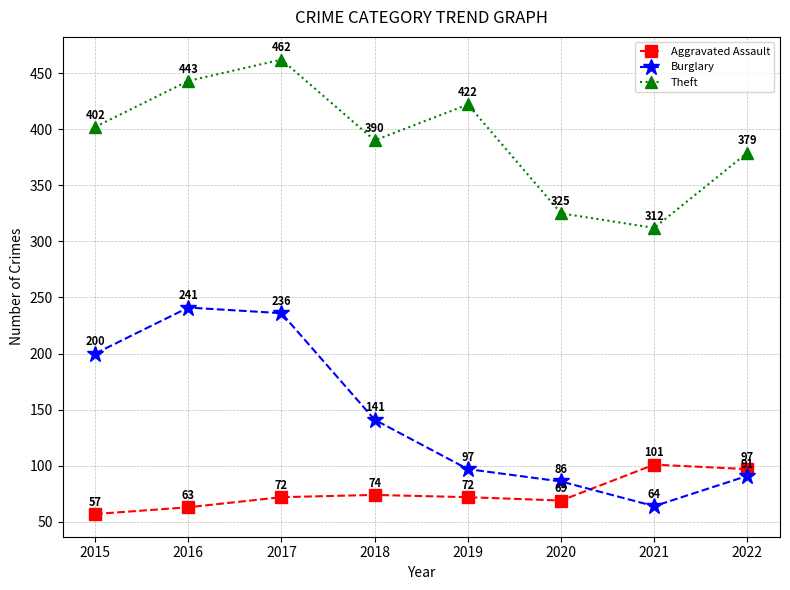

Reading right to left, extract all data points from this chart.

Aggravated Assault: 2022=97	2021=101	2020=69	2019=72	2018=74	2017=72	2016=63	2015=57
Burglary: 2022=91	2021=64	2020=86	2019=97	2018=141	2017=236	2016=241	2015=200
Theft: 2022=379	2021=312	2020=325	2019=422	2018=390	2017=462	2016=443	2015=402